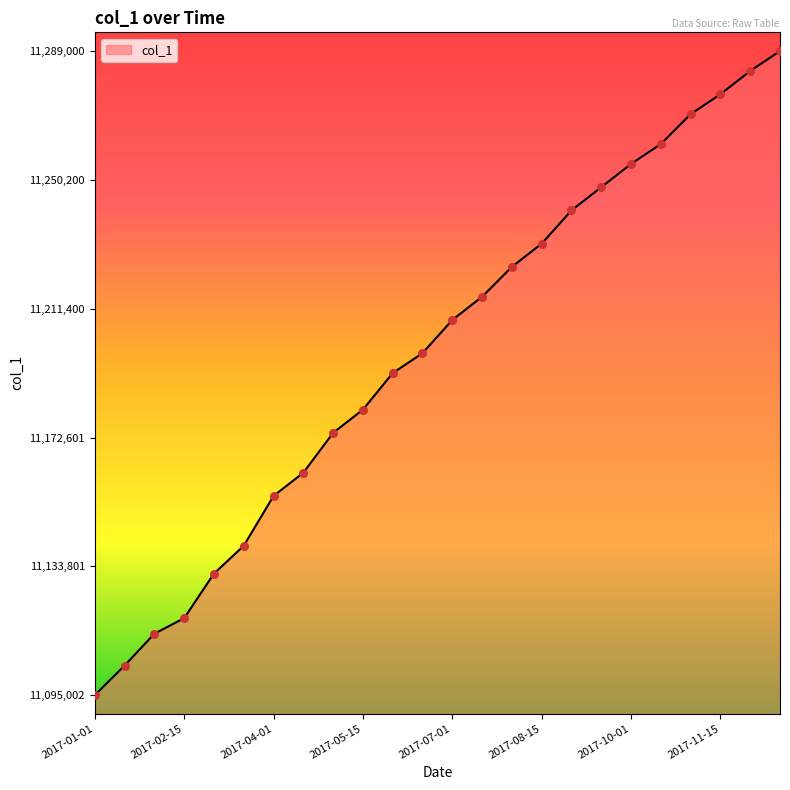

What is the difference between the maximum and minimum values?

193998